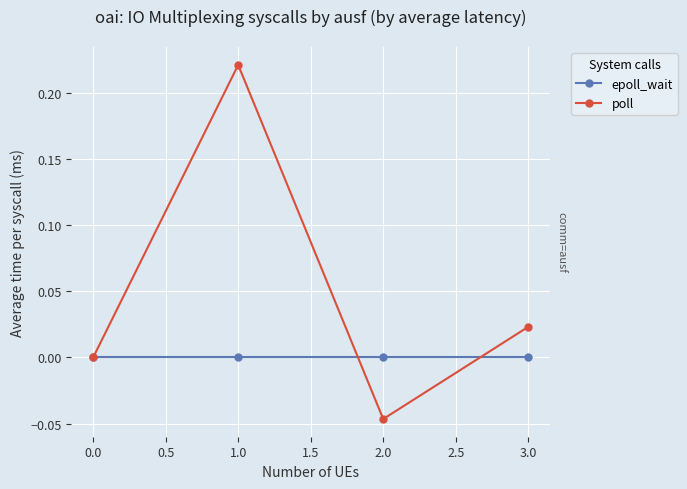

How many times do poll and epoll_wait cross each other?

2